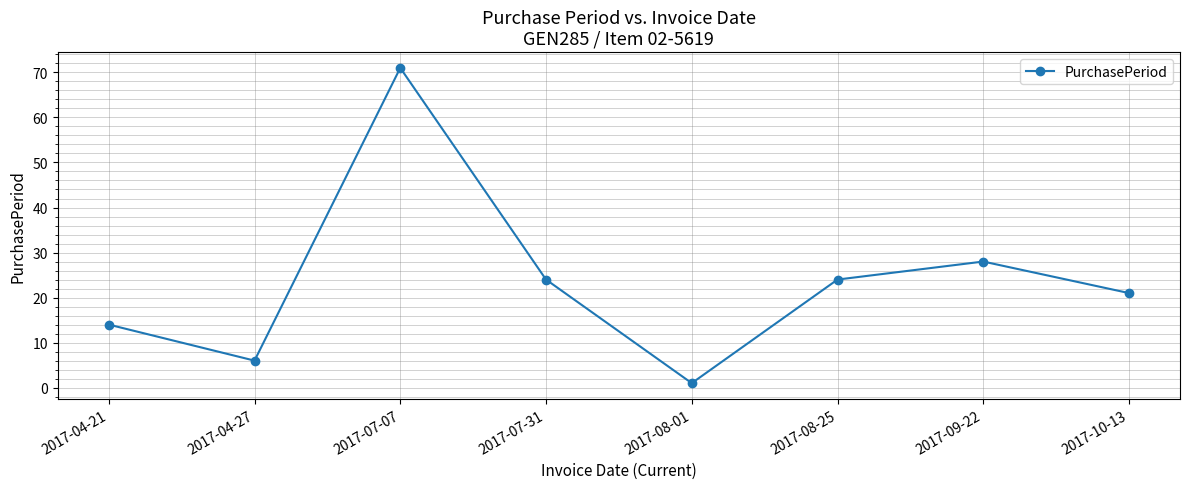

Where is the first local maximum?

2017-07-07